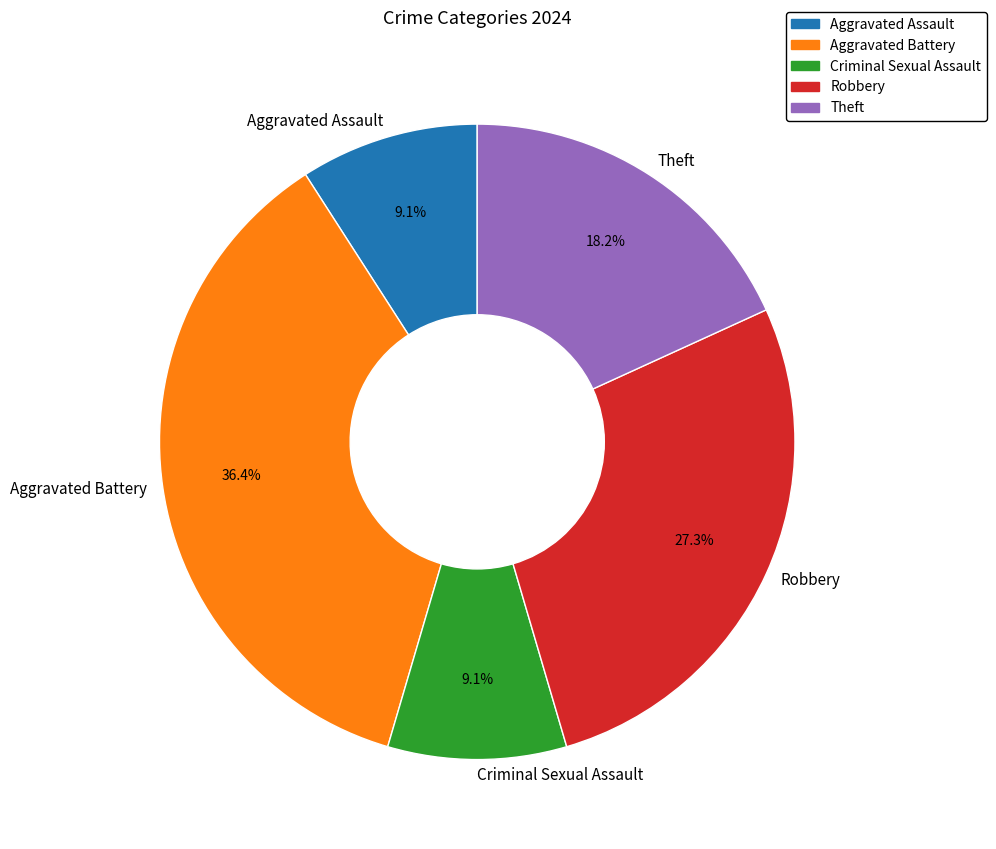

True or false: Theft accounts for 18% of the total.

True